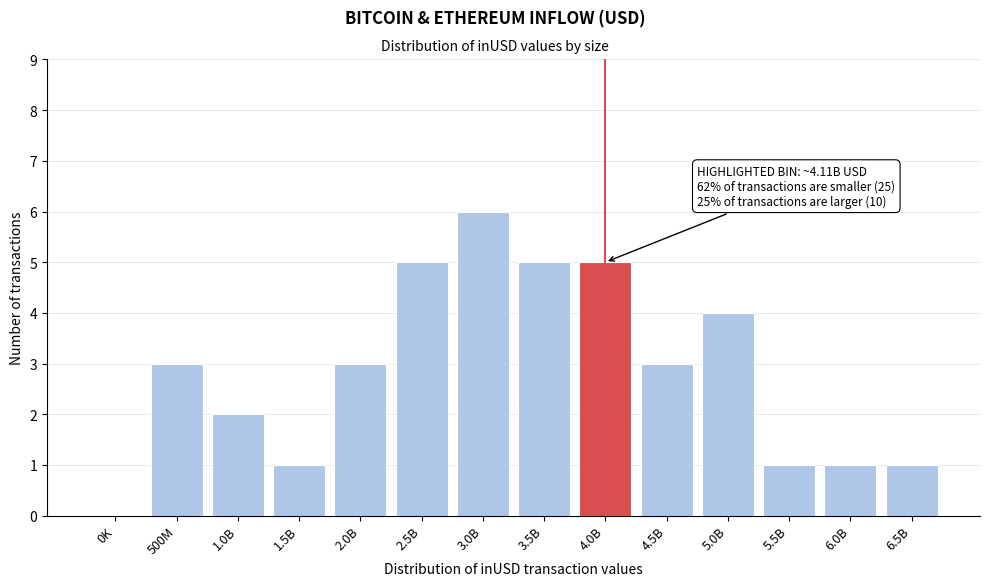

Reading left to right, extract all data points from this chart.

0K=0	500M=3	1.0B=2	1.5B=1	2.0B=3	2.5B=5	3.0B=6	3.5B=5	4.0B=5	4.5B=3	5.0B=4	5.5B=1	6.0B=1	6.5B=1